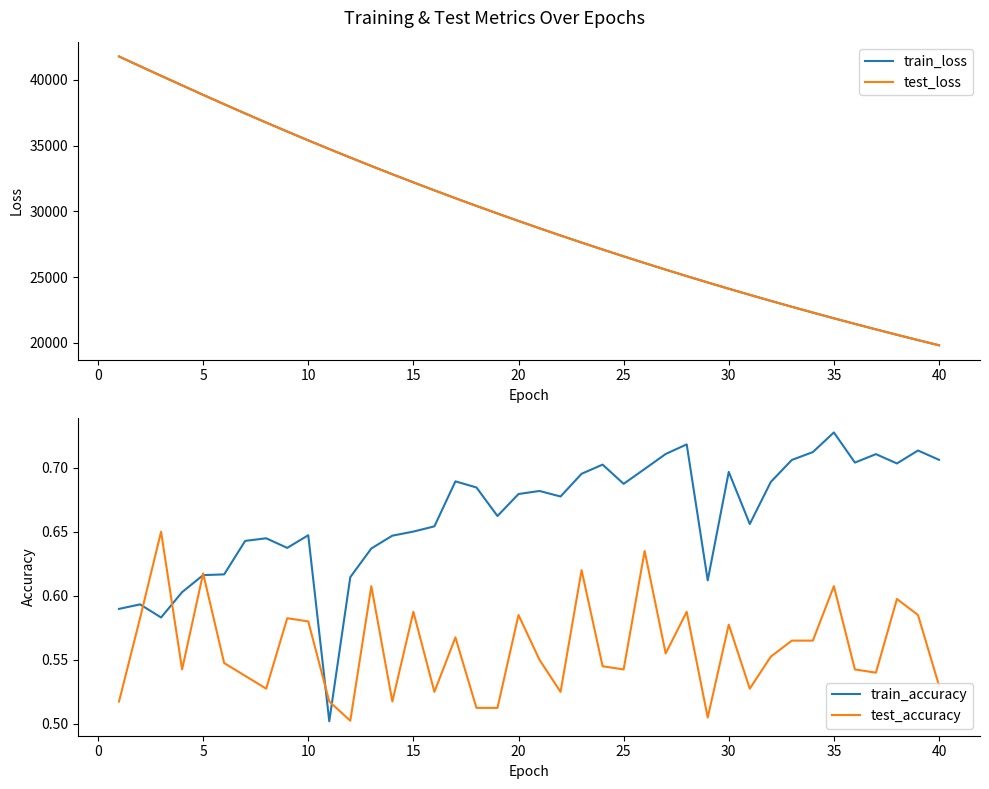

What is the maximum value for test_loss?

41791.0